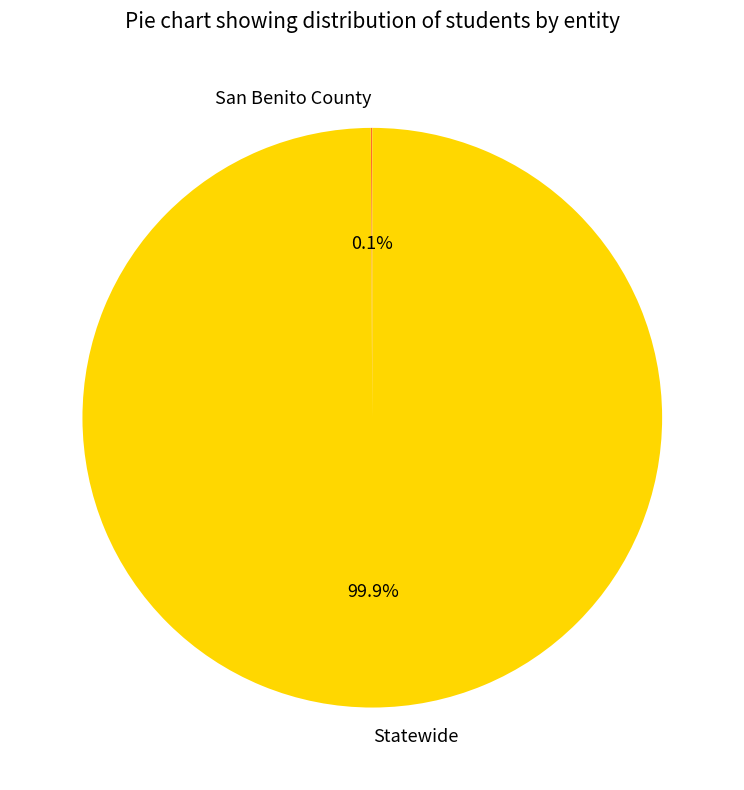

What is the largest slice in the pie chart?

Statewide